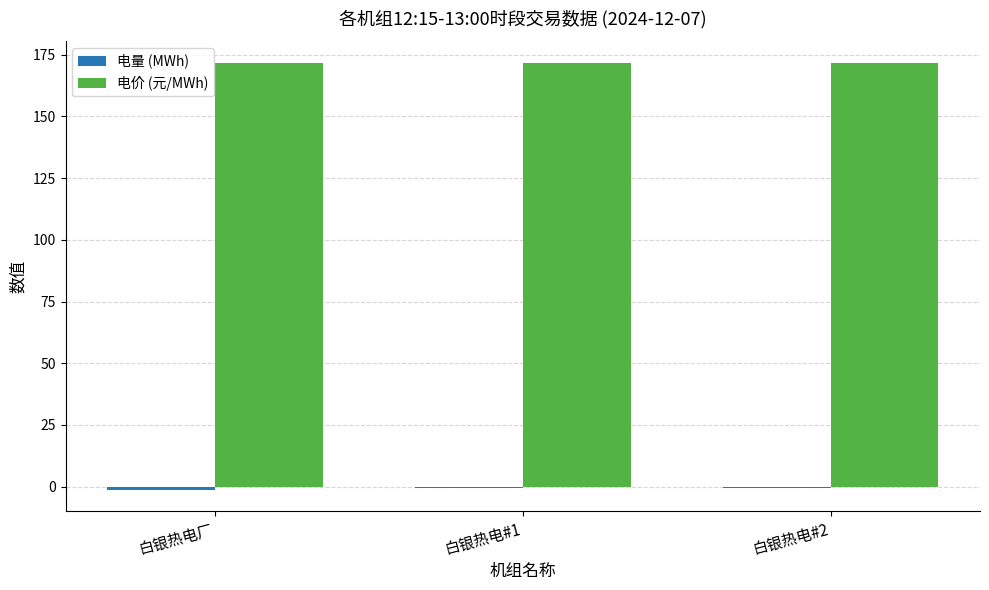

How many series are shown in this chart?

2